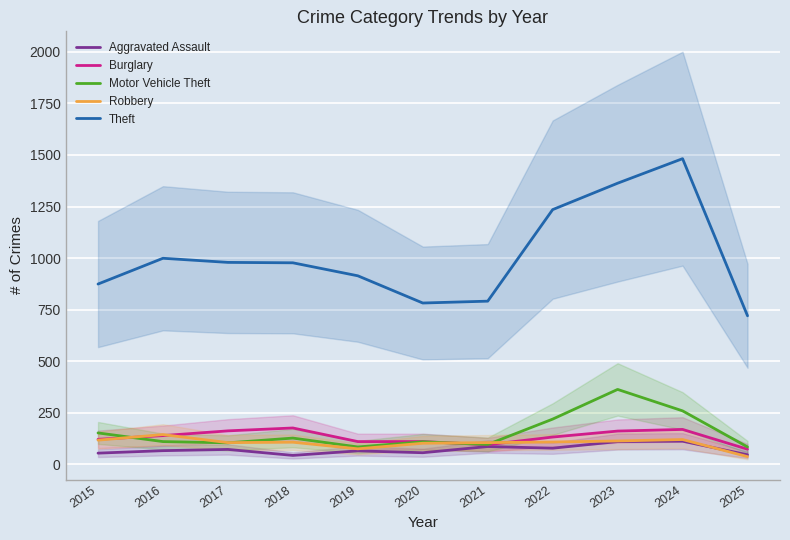

True or false: Robbery has more than 0 interior local peaks.

True